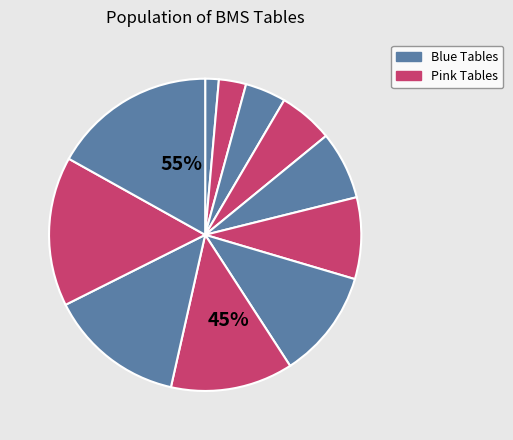

True or false: bms_organ accounts for 9% of the total.

False